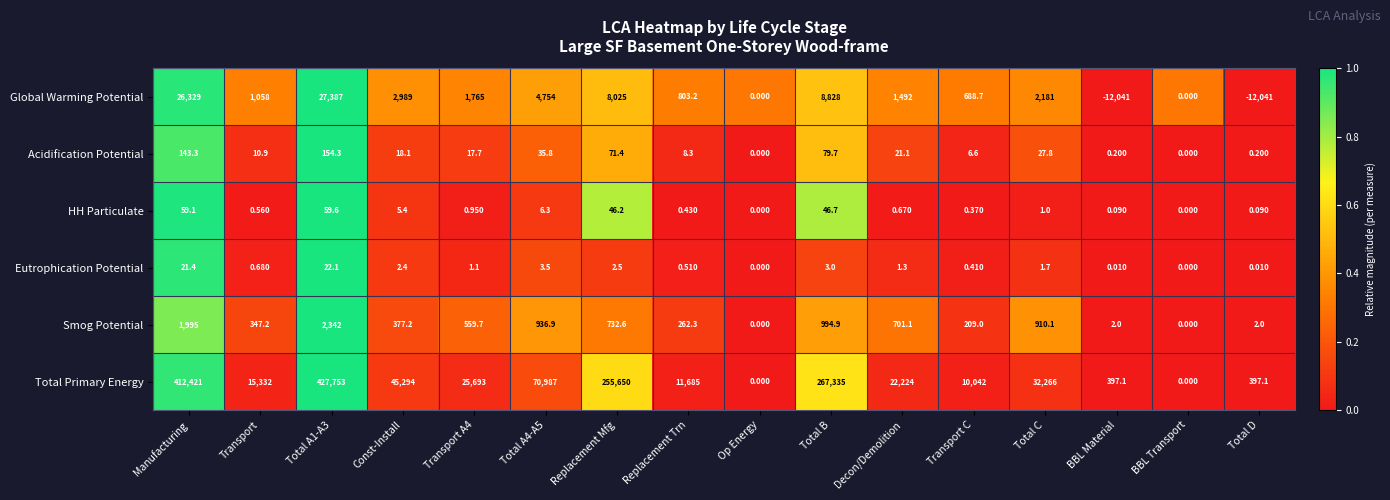

Where does the Total Primary Energy series first go above 25693?

Manufacturing